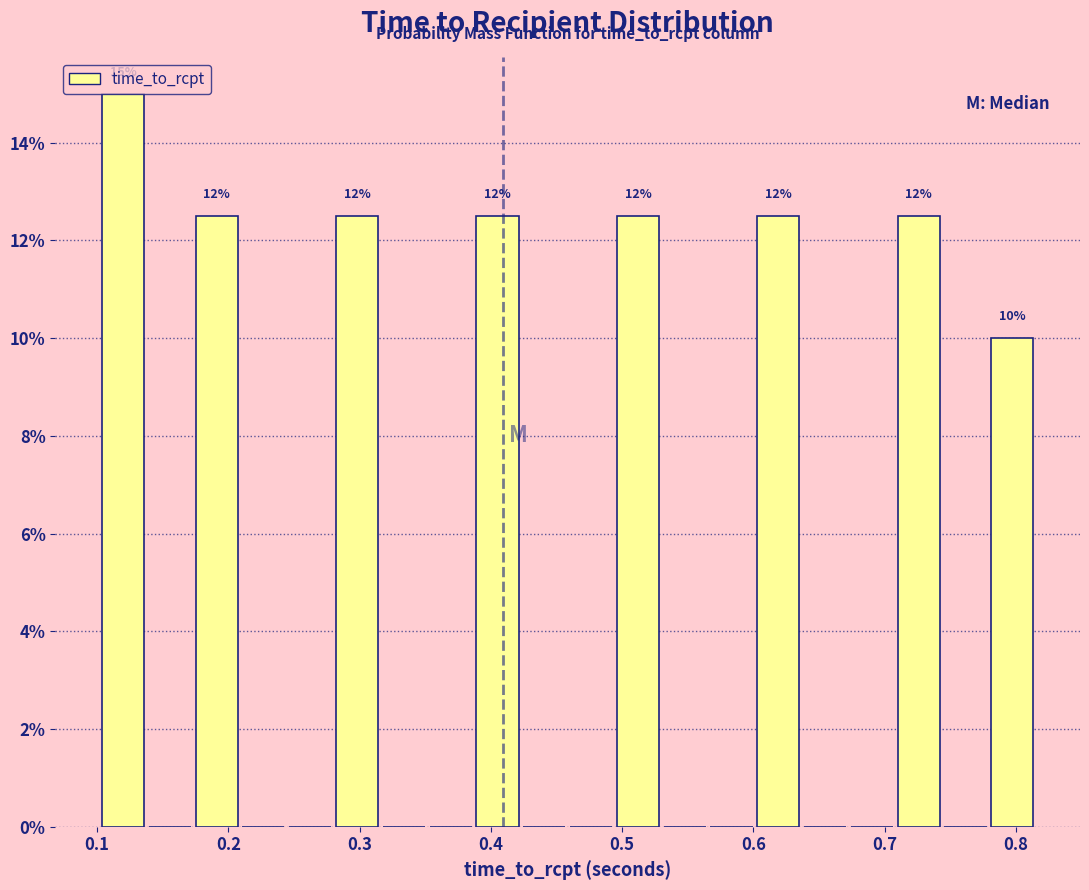

Around what value on the x-axis is the tallest bar? Give the approximate position of its centre, as read against the axis.

0.12